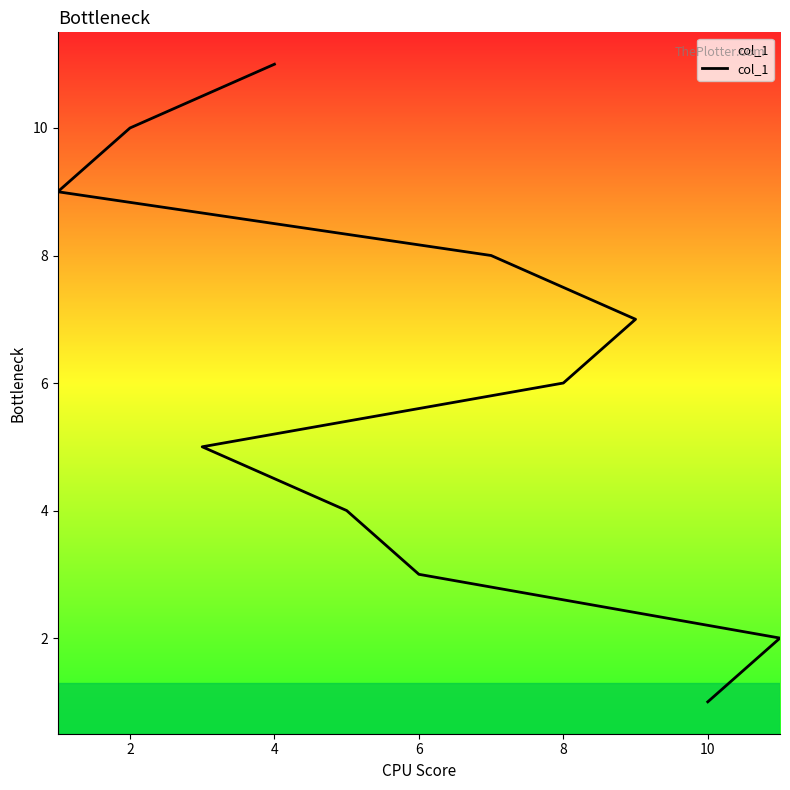

What is the sum of all values?

66